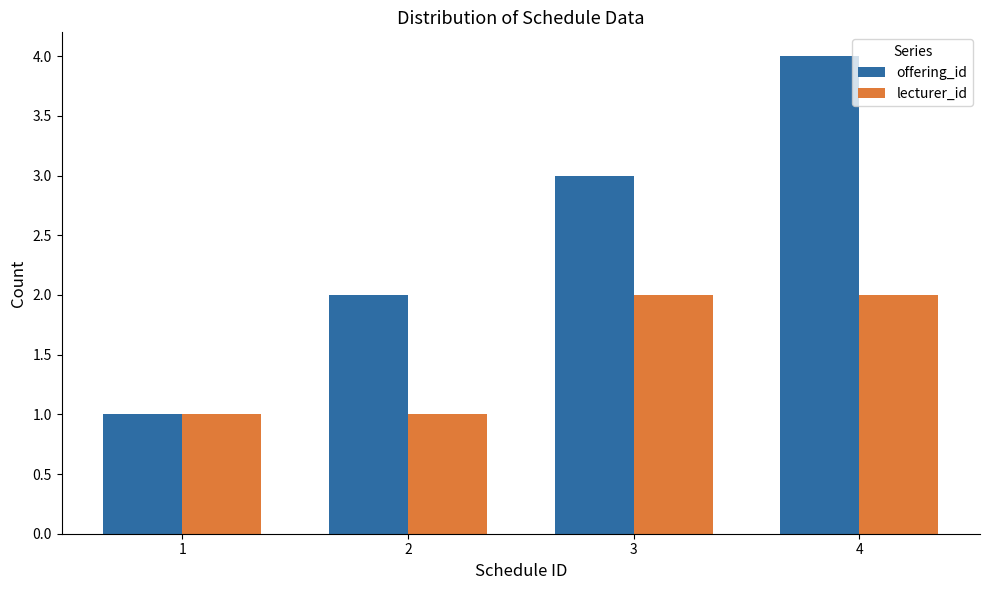

List the series in order of their peak value, highest first.

offering_id, lecturer_id